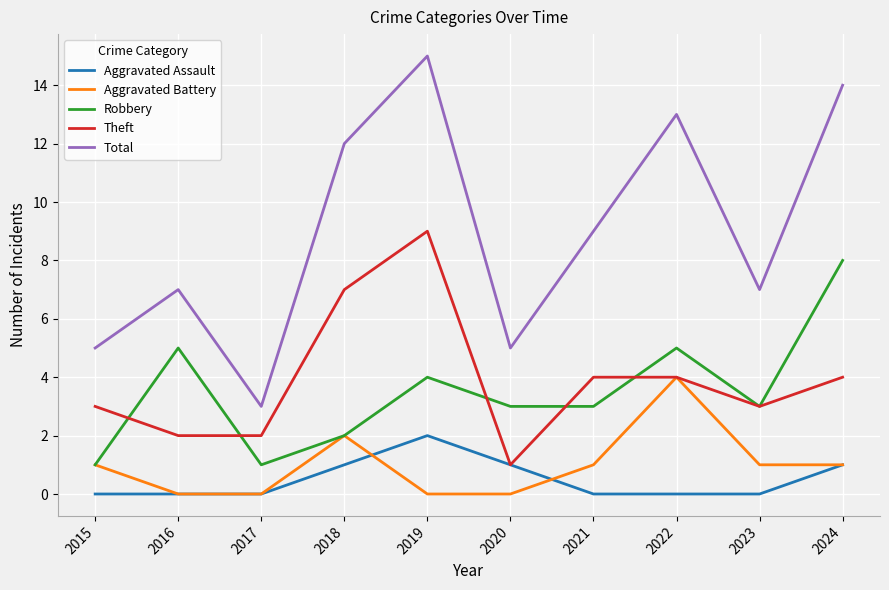

What is the difference between the highest and lowest values at 2015?

5